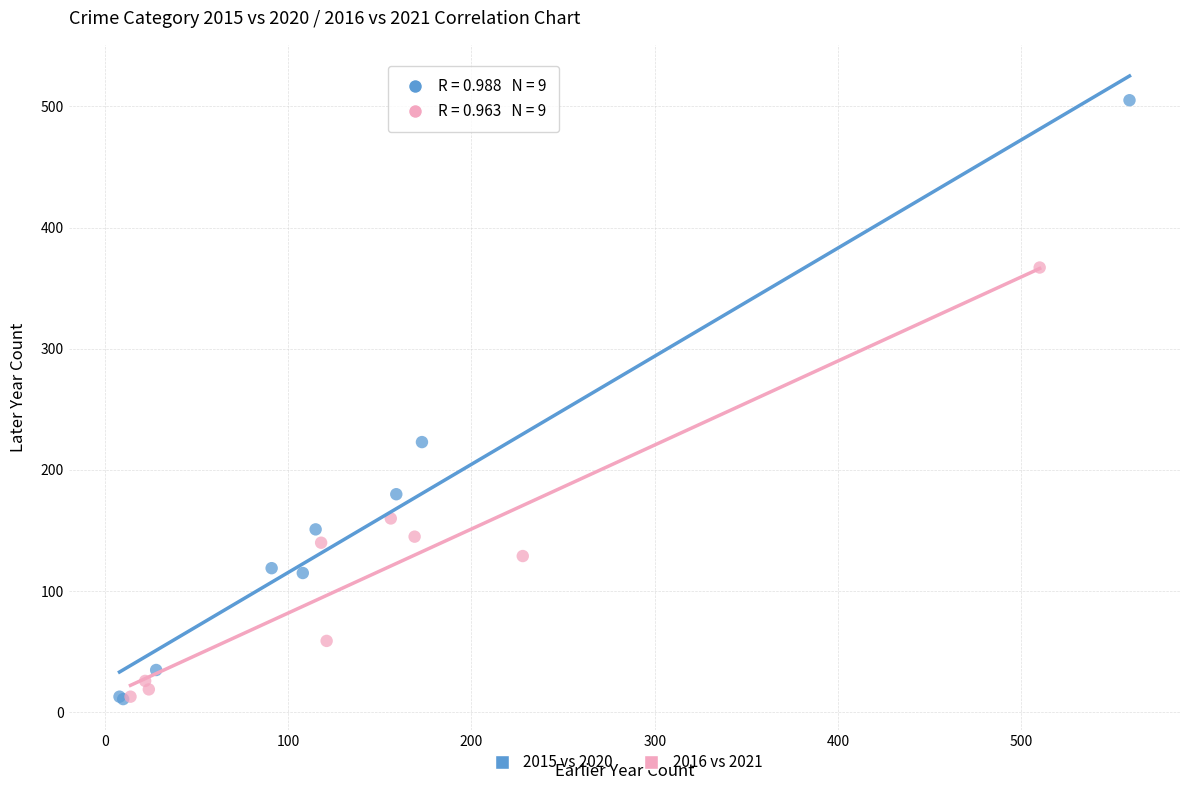

Which series reaches the maximum Y coordinate?

2015 vs 2020